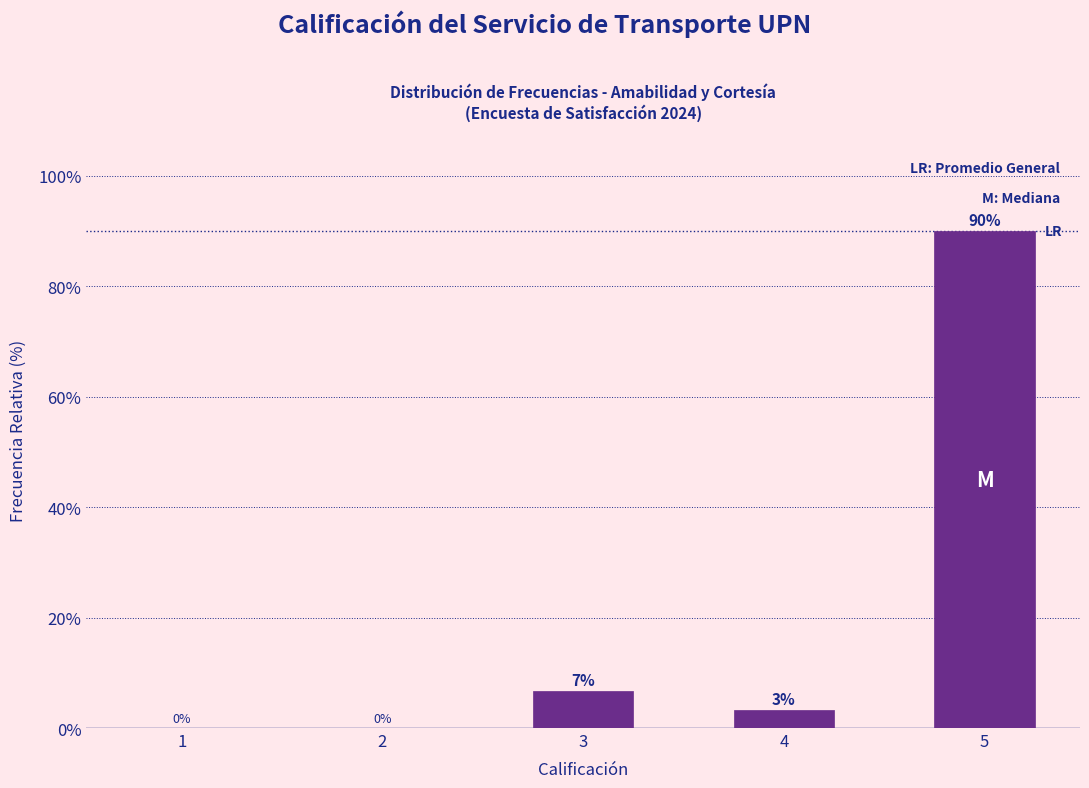

True or false: the data shows 90.0 at 5.

True